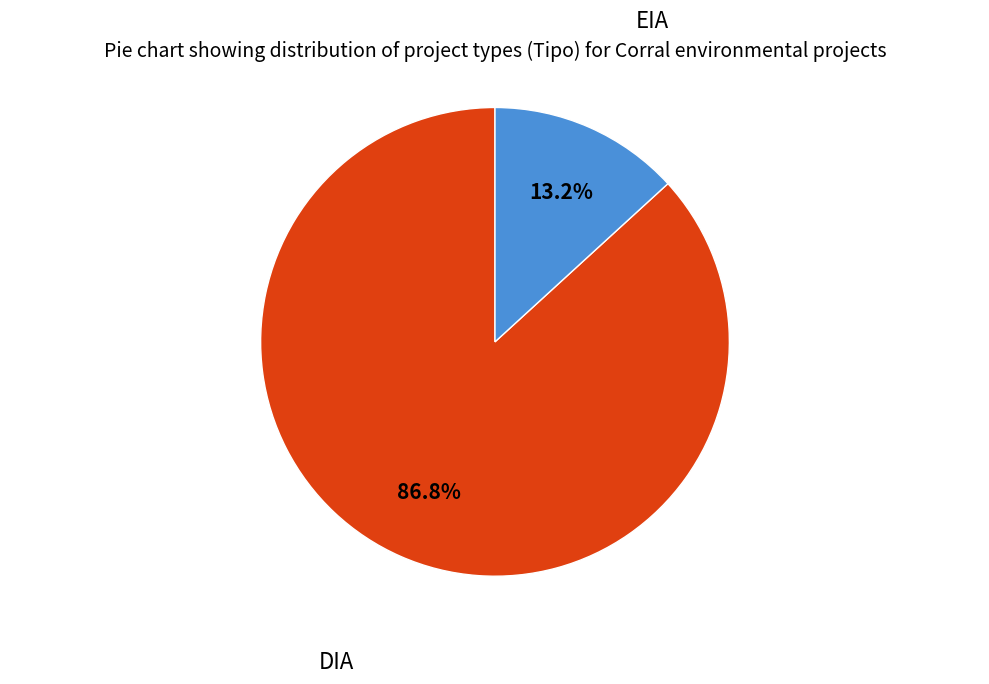

Combined, what portion of the pie is DIA and EIA?

100.0%